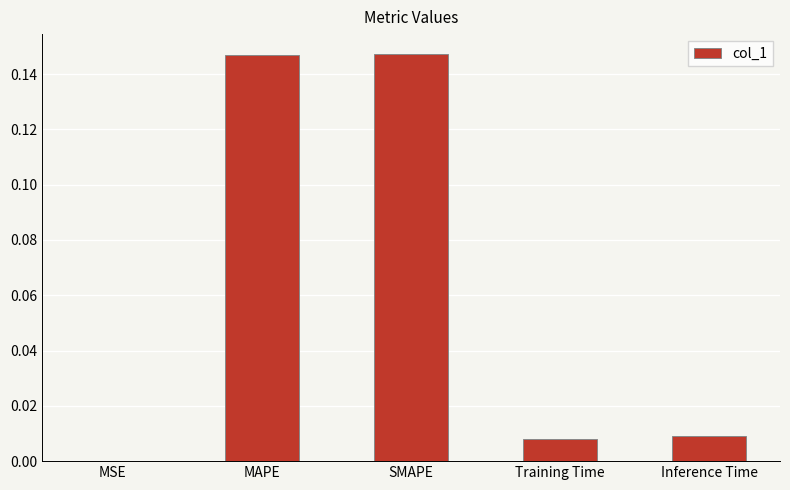

What is the sum of all values?

0.3